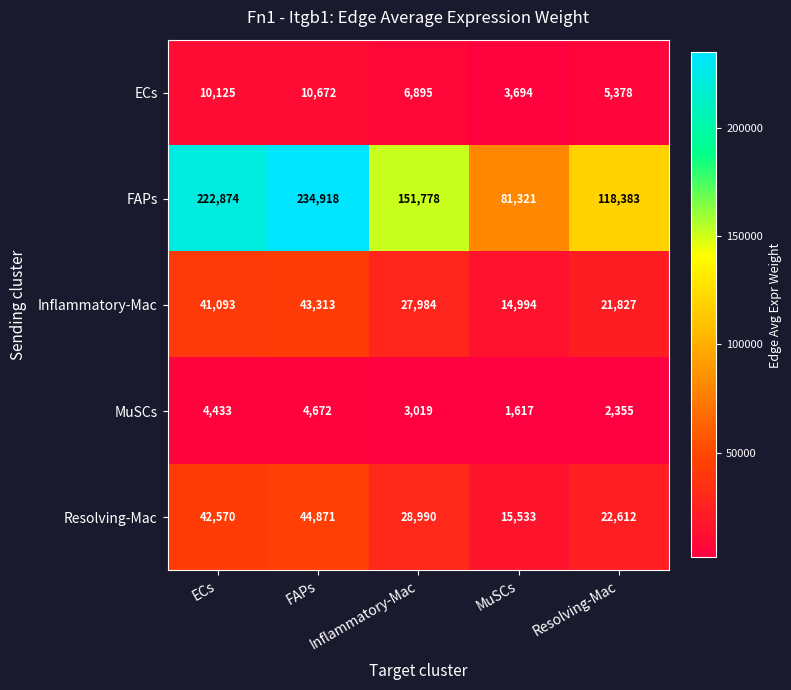

At which category is the sum across all series the highest?

FAPs